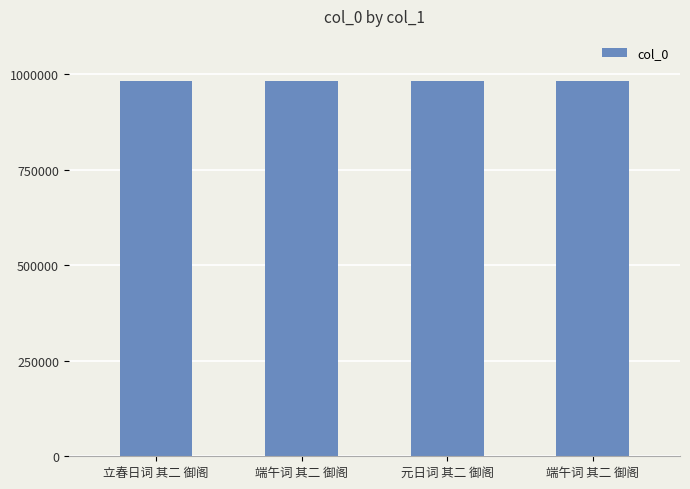

Count the number of categories in the chart.

4